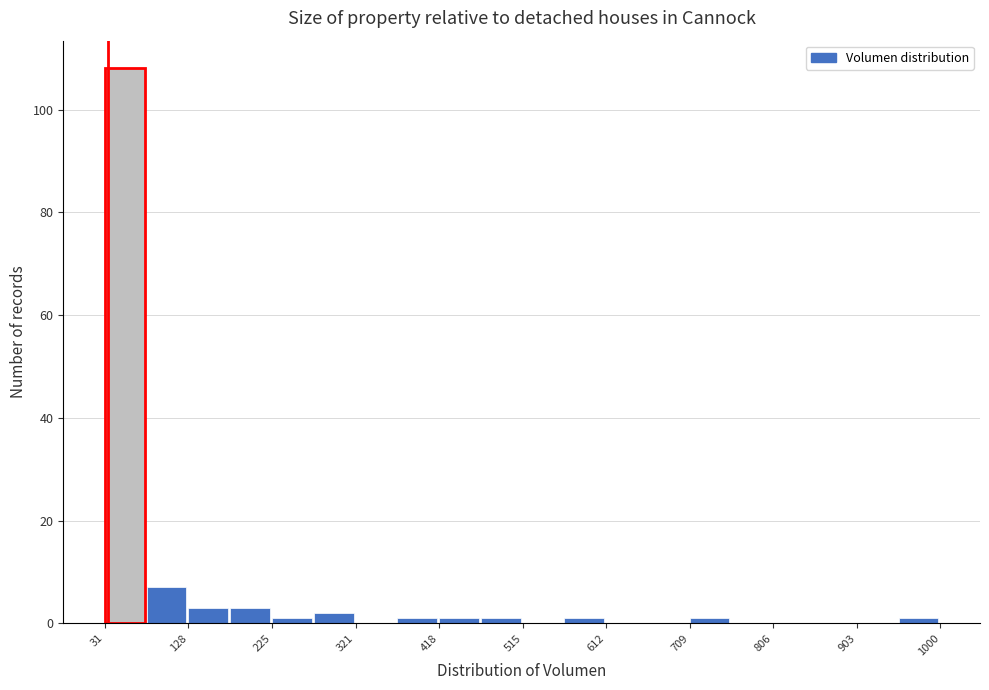

What is the height of the bar covering 270 to 320 on the x-axis? Neither the bar edges nor the heights are printed on the chart, so give them approximately, as read against the axes.

2